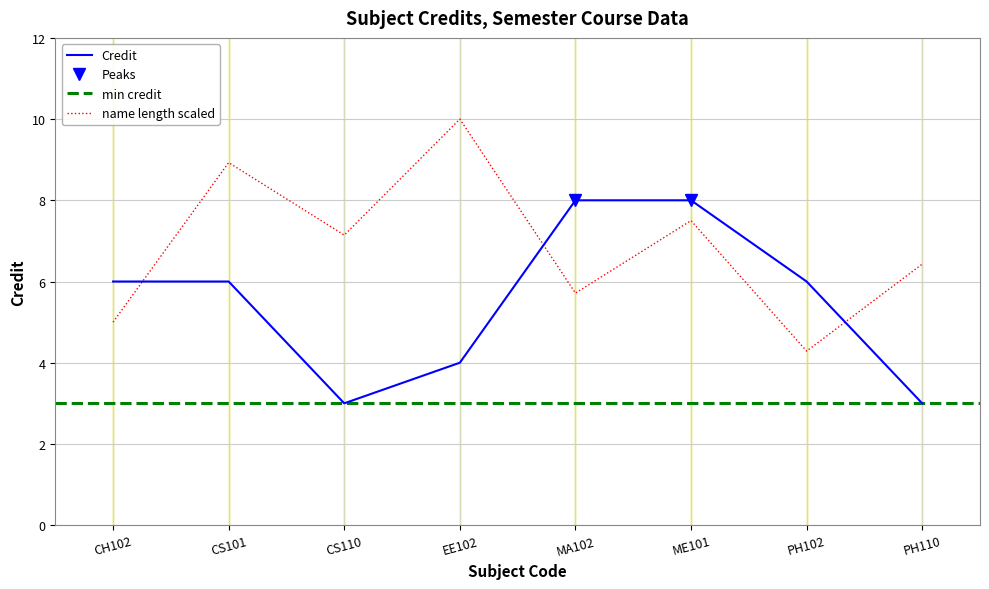

The chart shows a value of 3 at PH110. True or false?

True